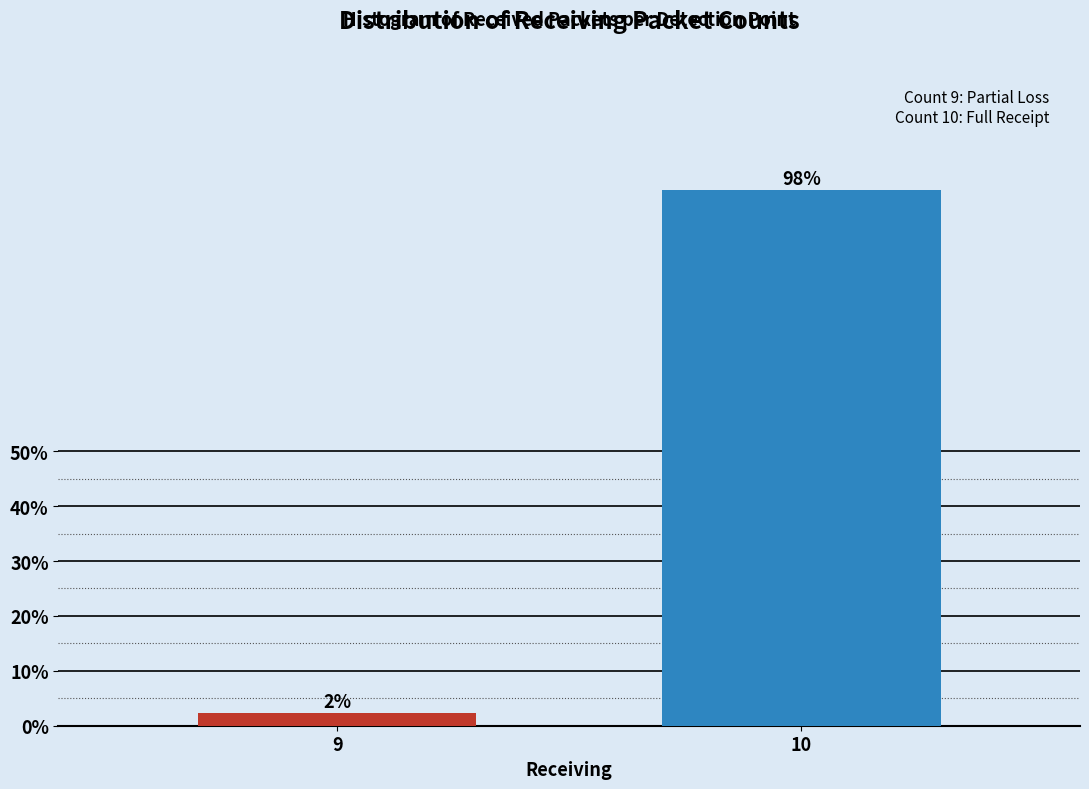

List the labels in order of value, smallest first.

9, 10